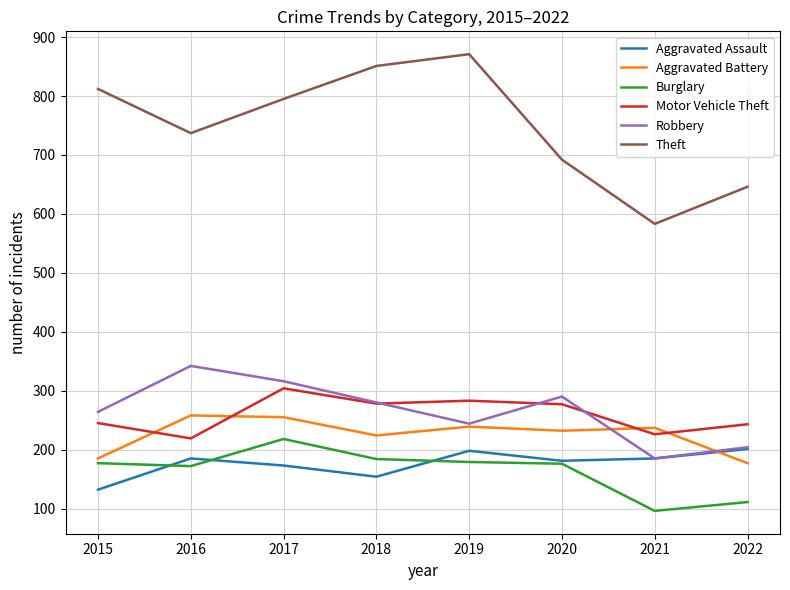

Is it true that Burglary equals 35 at 2022?

False